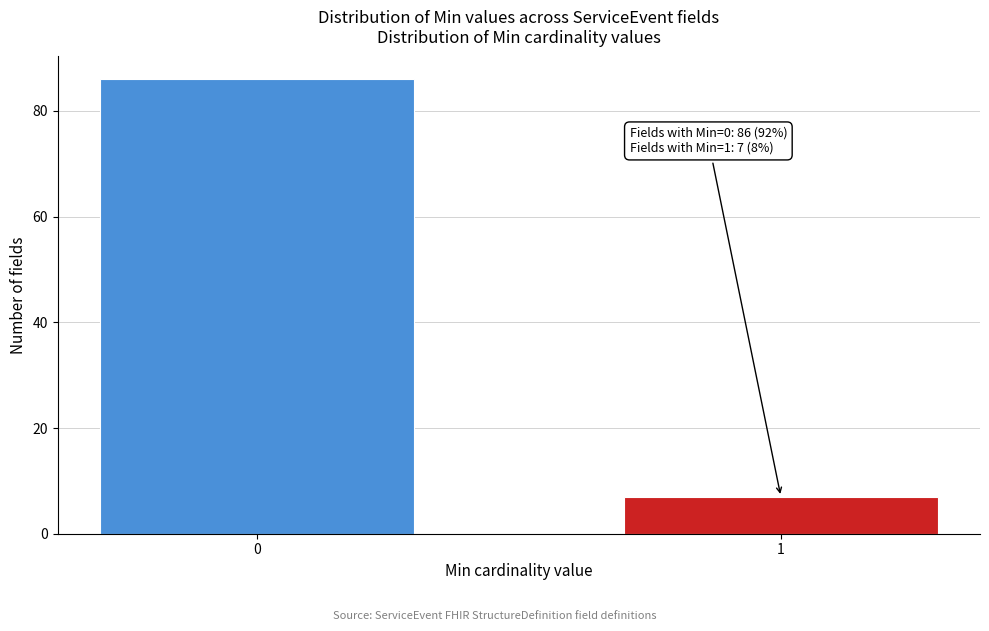

Reading left to right, list all the values displayed in this chart.

0=86	1=7